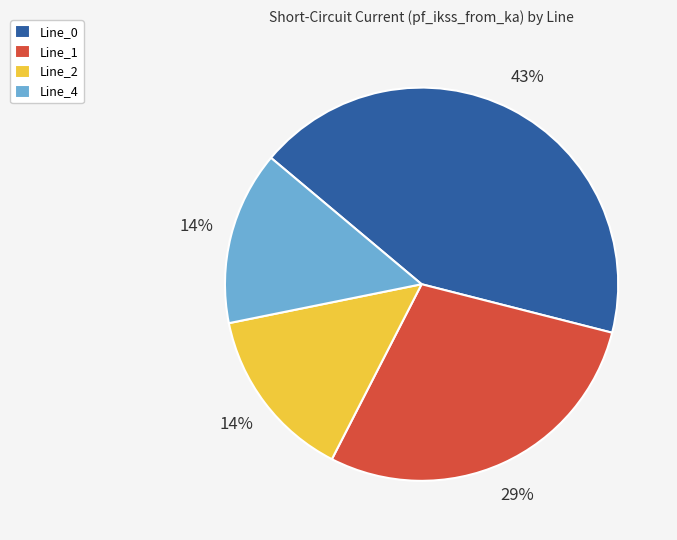

Is Line_1 the majority of the pie?

No